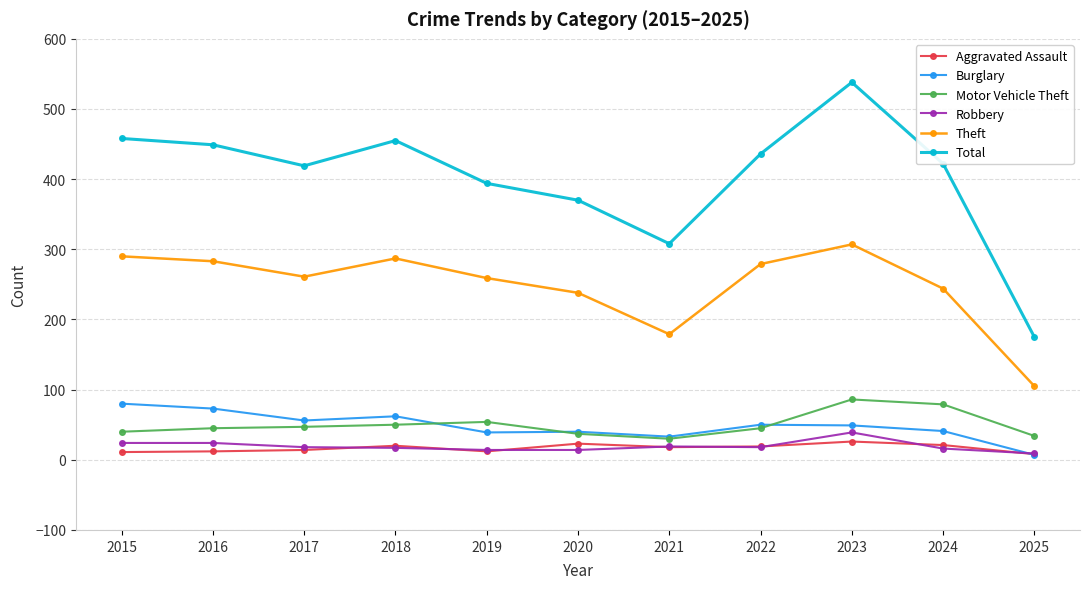

Where is the first local maximum for Total?

2018